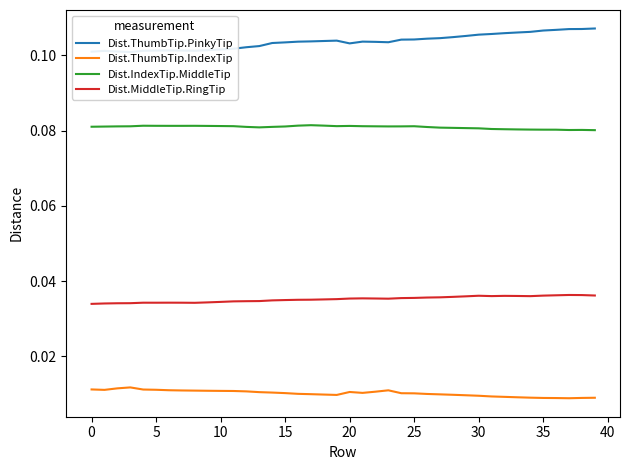

How many interior local peaks does the Dist.ThumbTip.IndexTip series have?

3